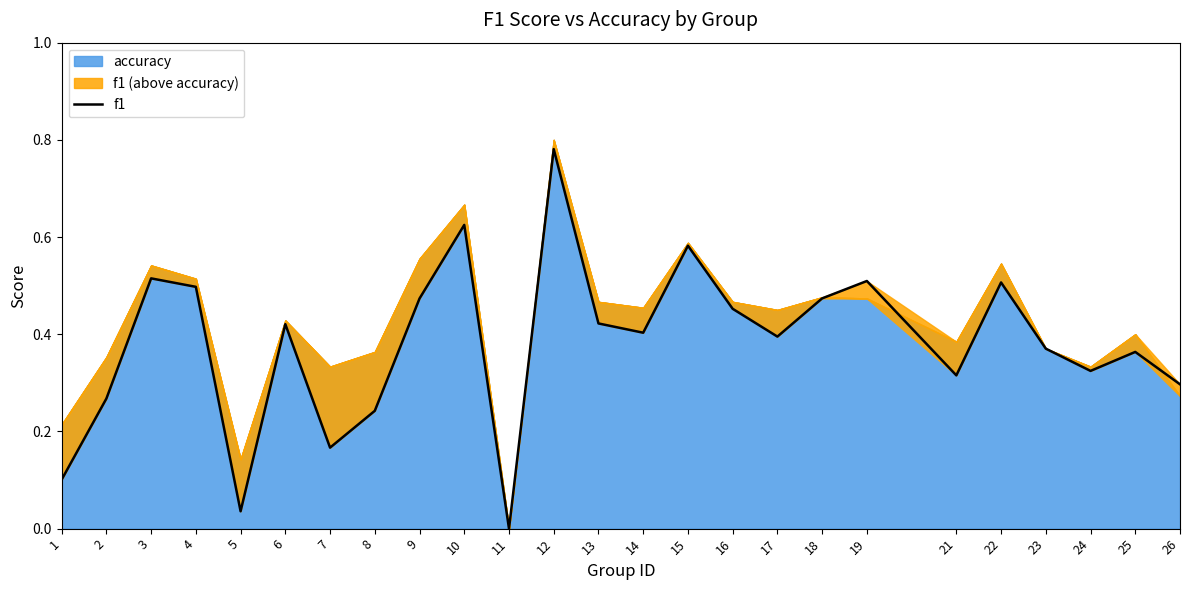

Which category has the highest value across all series?

12